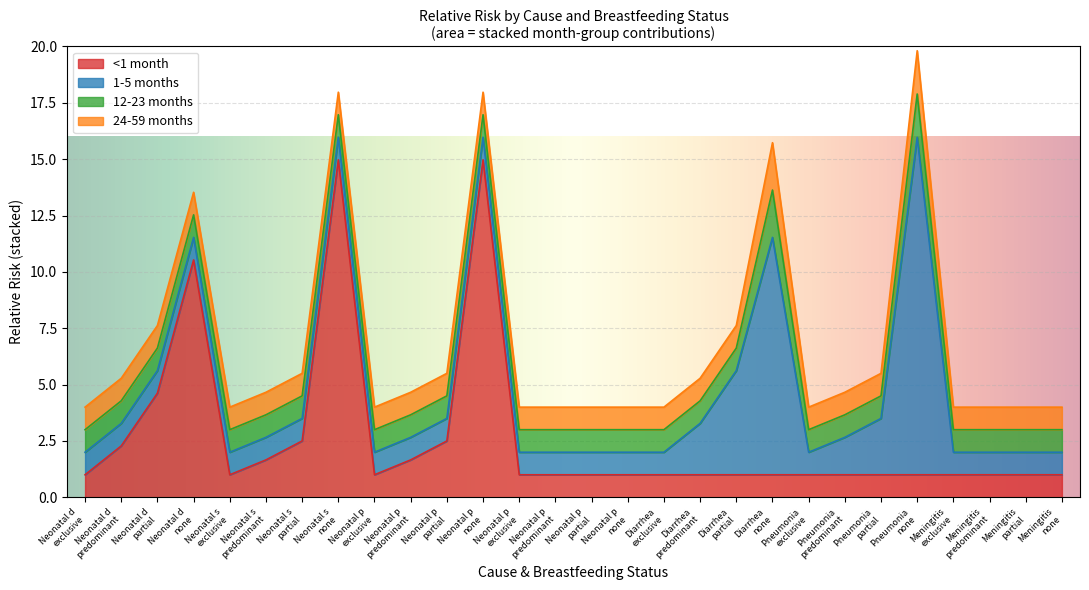

True or false: 1-5 months and 24-59 months intersect in this chart.

False